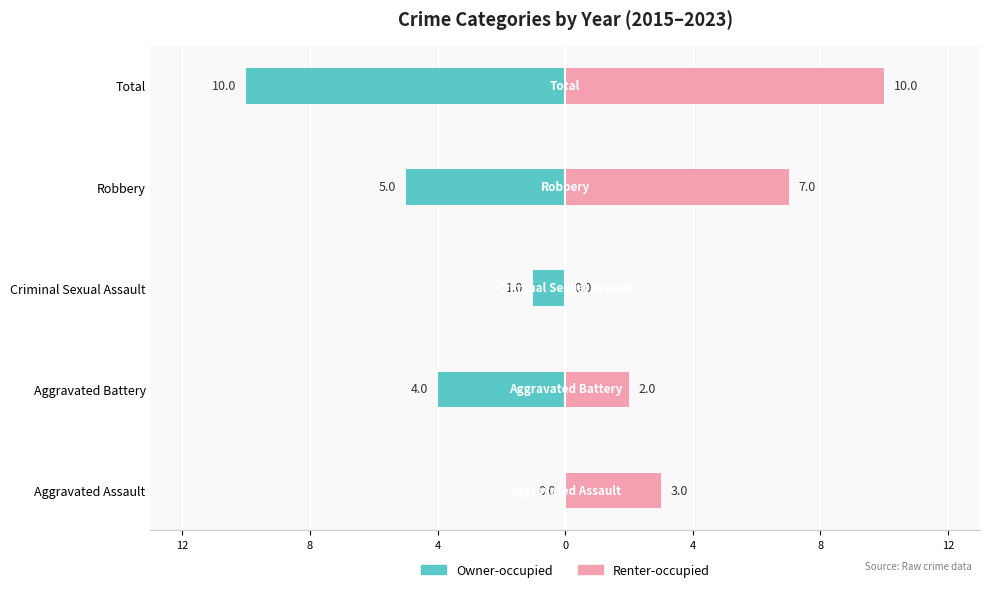

What is the highest value of the Renter-occupied series?

10